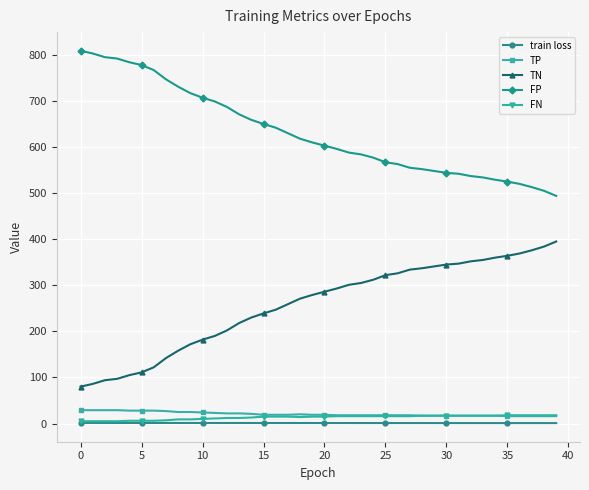

What is the sum of all TP values?

829.0